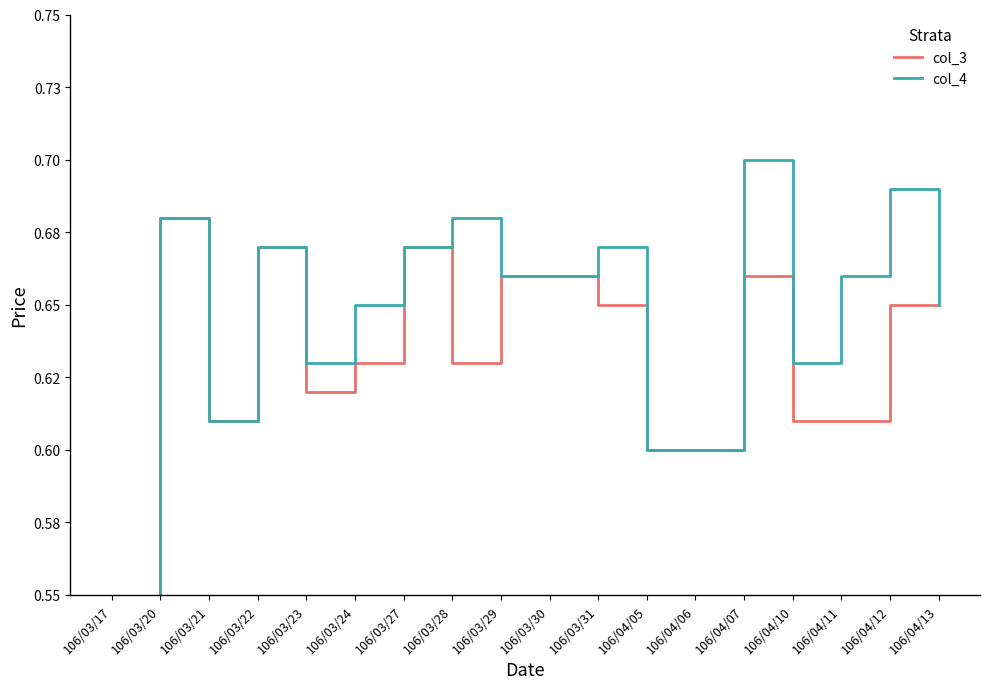

How many interior local valleys does the col_4 series have?

3